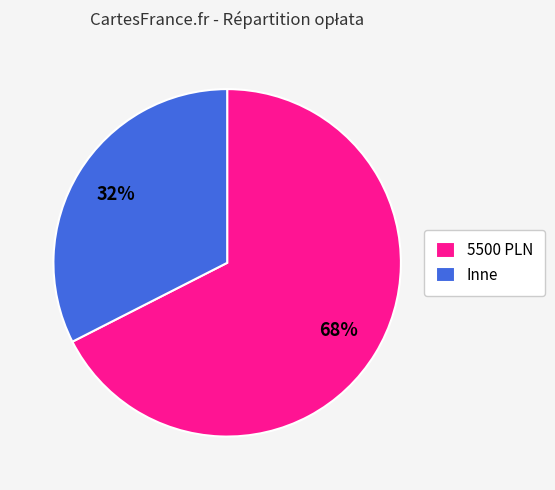

The 5500 PLN slice represents 68% of the pie. True or false?

True